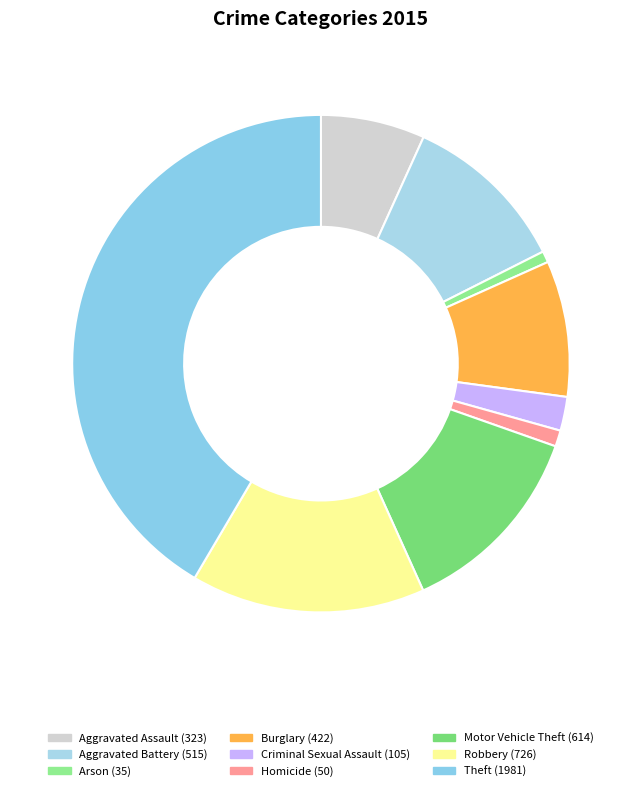

Which slice is the largest?

Theft